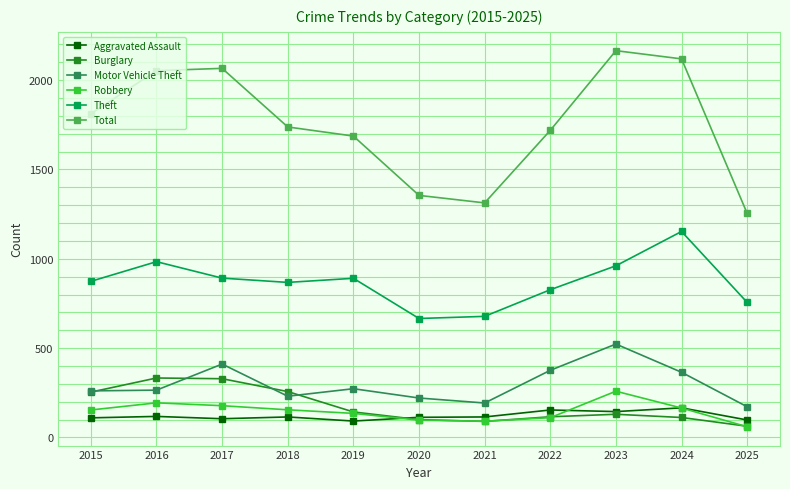

At which label does Aggravated Assault first exceed 115?

2016